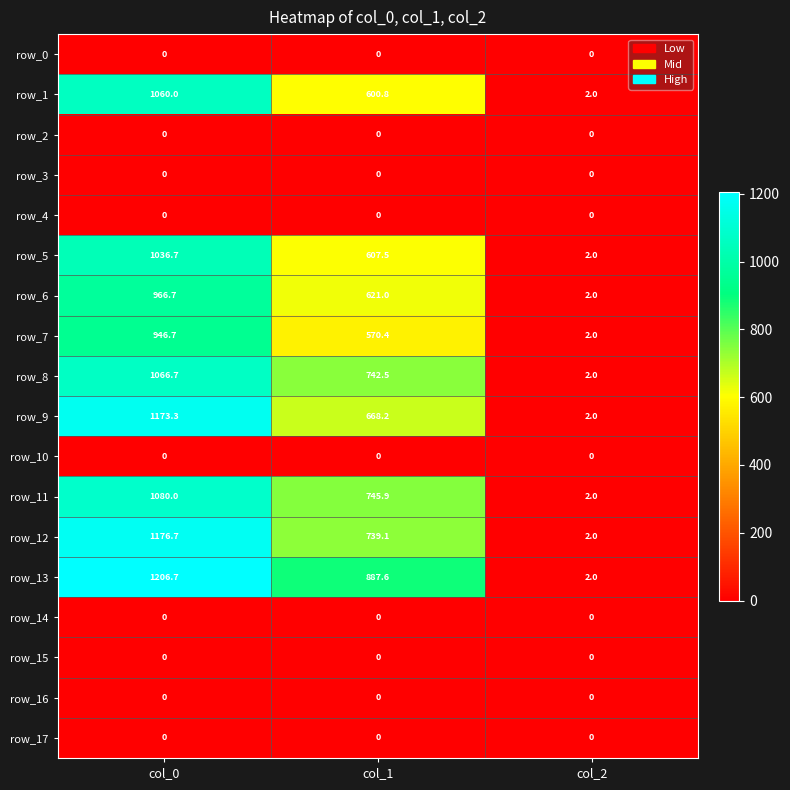

Rank the categories by row_11 value from highest to lowest.

col_0, col_1, col_2